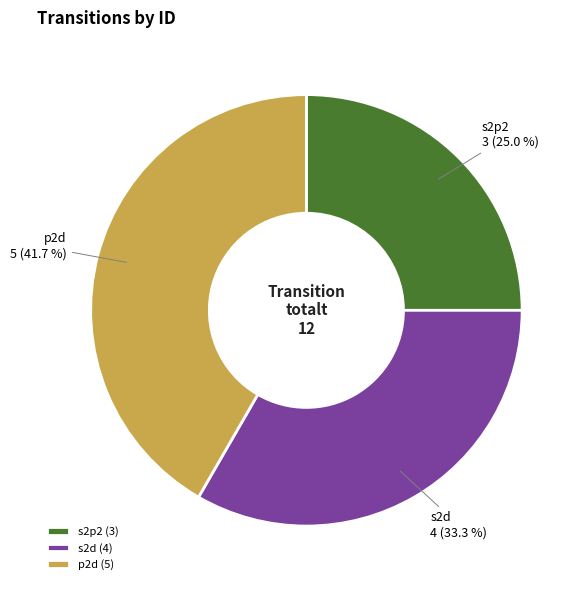

The s2d slice represents 27% of the pie. True or false?

False